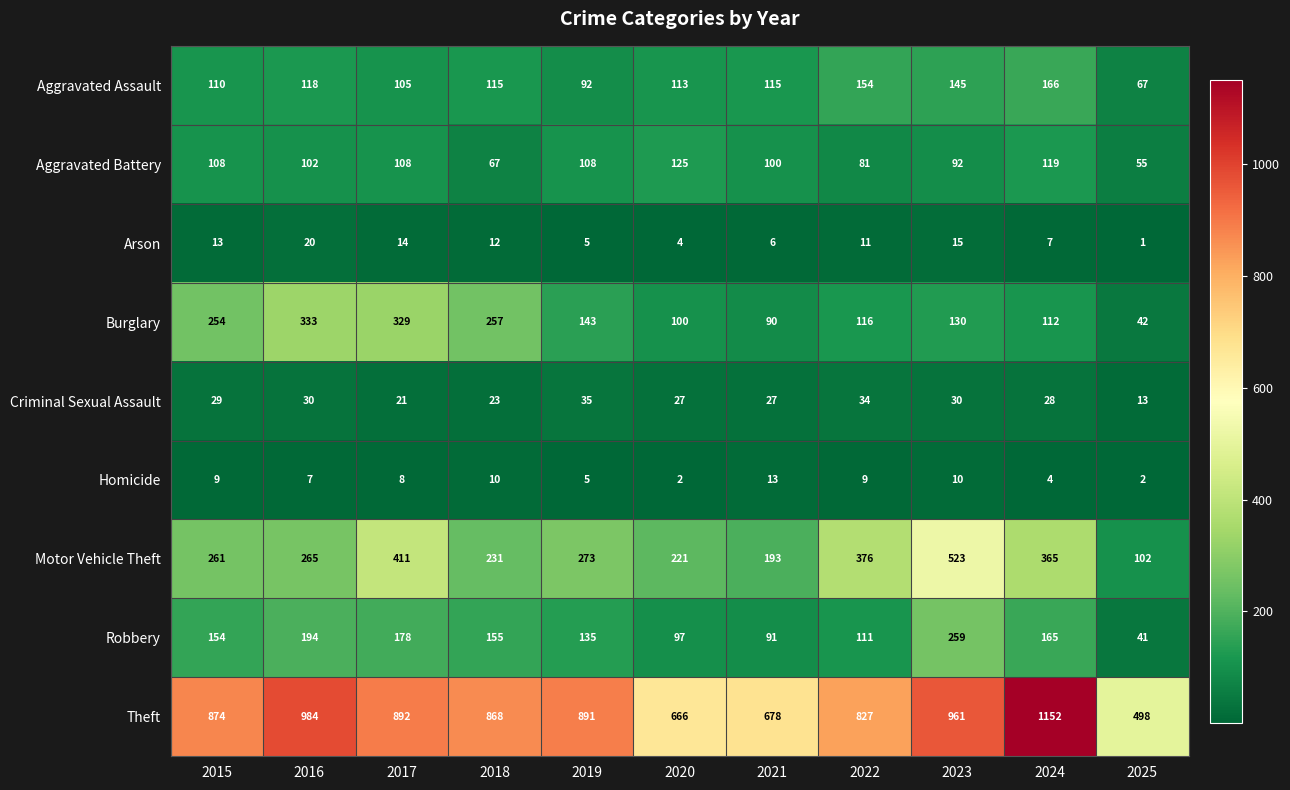

Which series changed the most between 2017 and 2018?

Motor Vehicle Theft